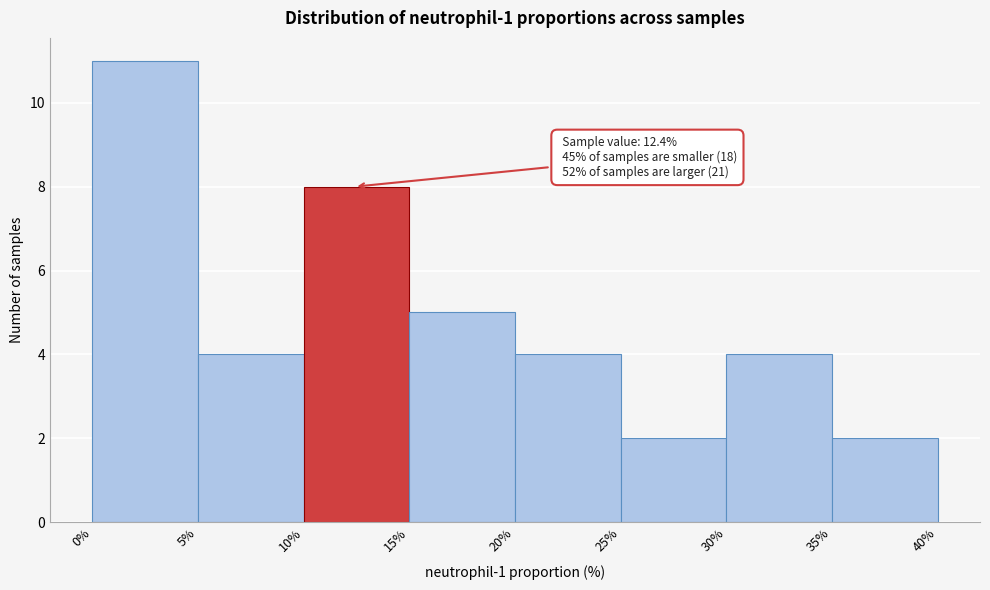

Which range on the x-axis has the tallest bar?

0% to 5%